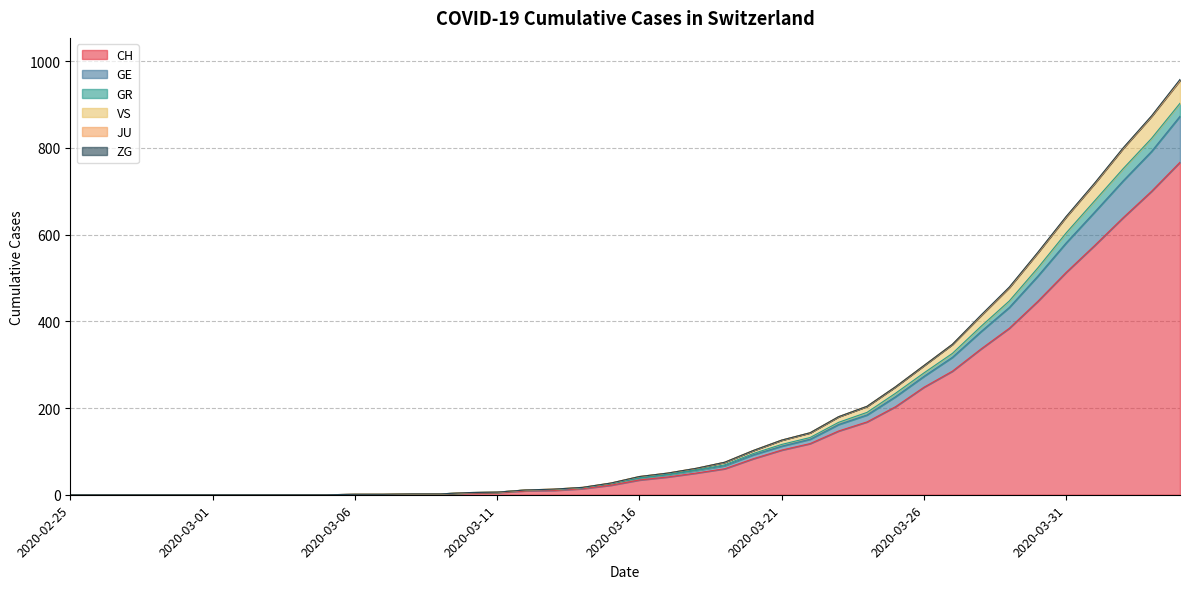

What is the maximum value for CH?

767